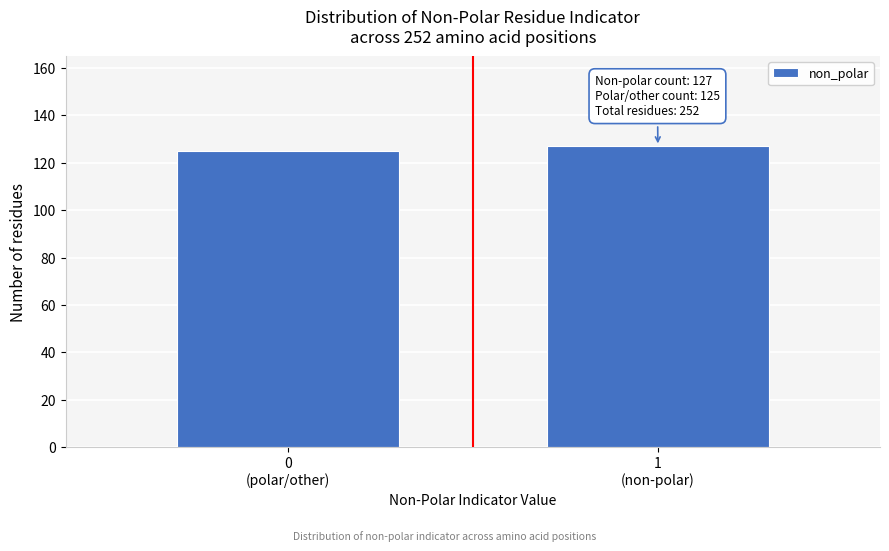

Reading right to left, what are all the values shown in this chart?

127	125